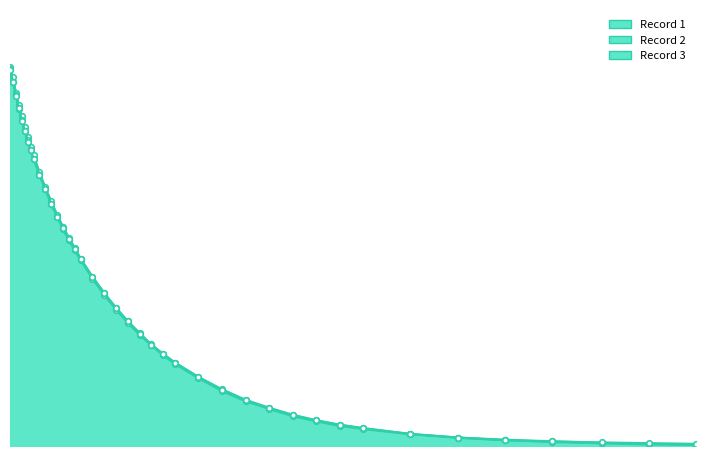

True or false: Record 3 has more than 0 points higher than both neighbors.

False